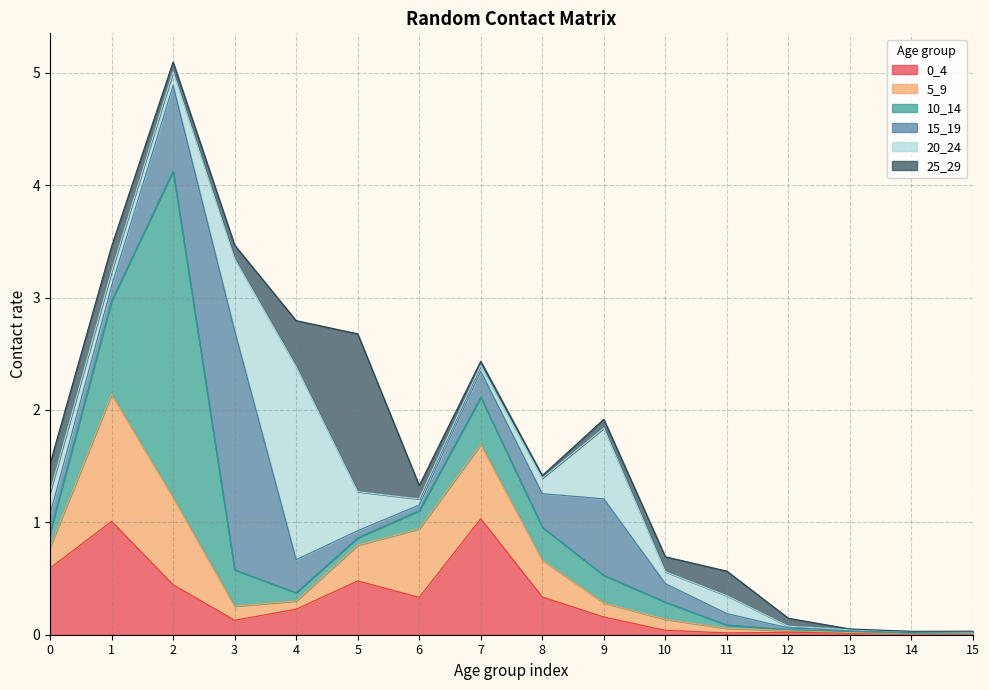

True or false: 20_24 has a value of 0.1 at 8.

True